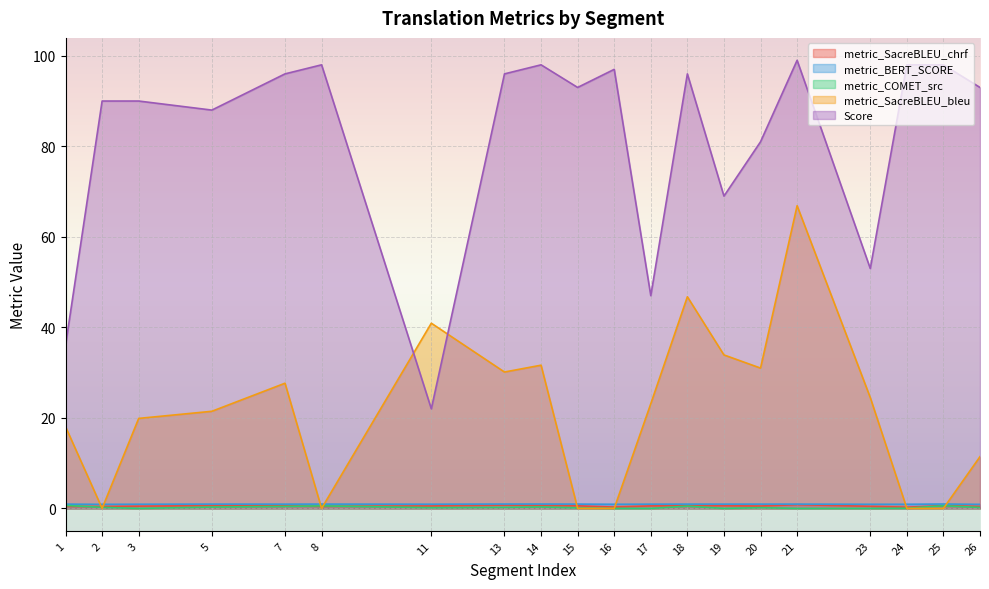

Where do metric_BERT_SCORE and metric_SacreBLEU_bleu first cross each other?

1 and 2